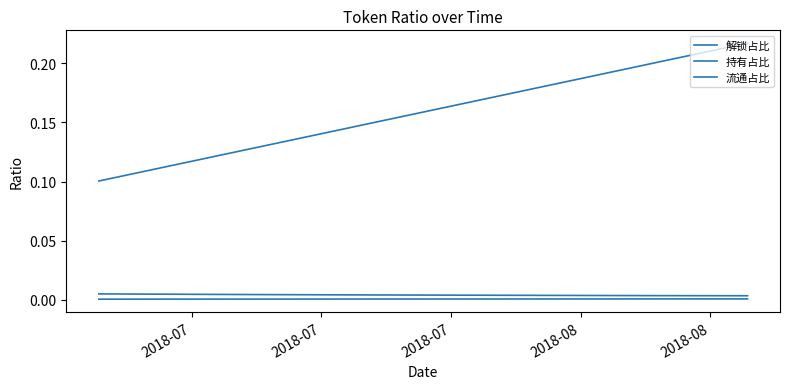

How many lines are shown in the chart?

3